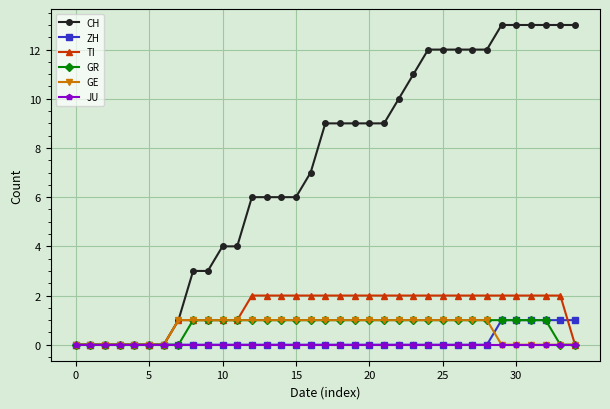

What is the maximum value shown in the chart?

13